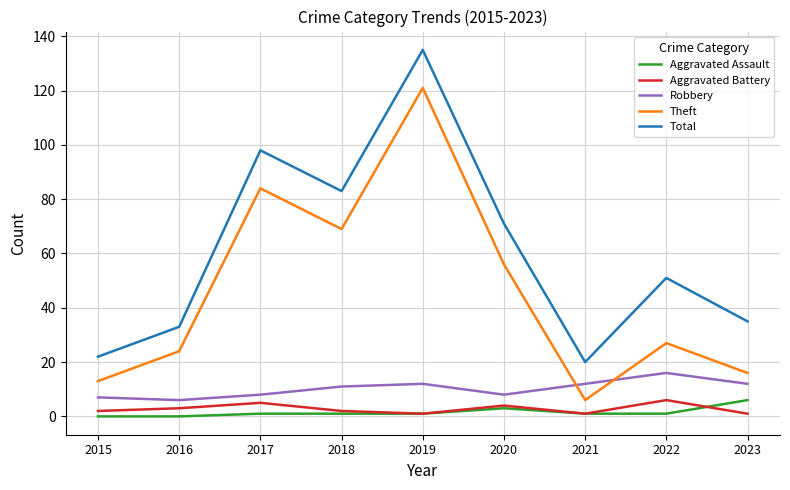

True or false: Theft and Aggravated Assault cross at least once.

False